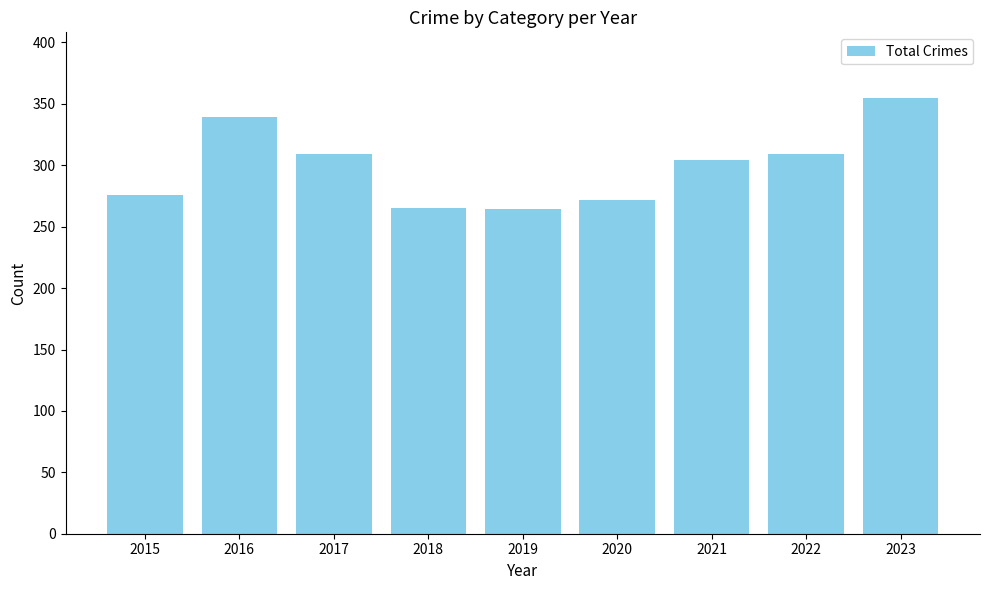

Which category has the highest value across all series?

2023